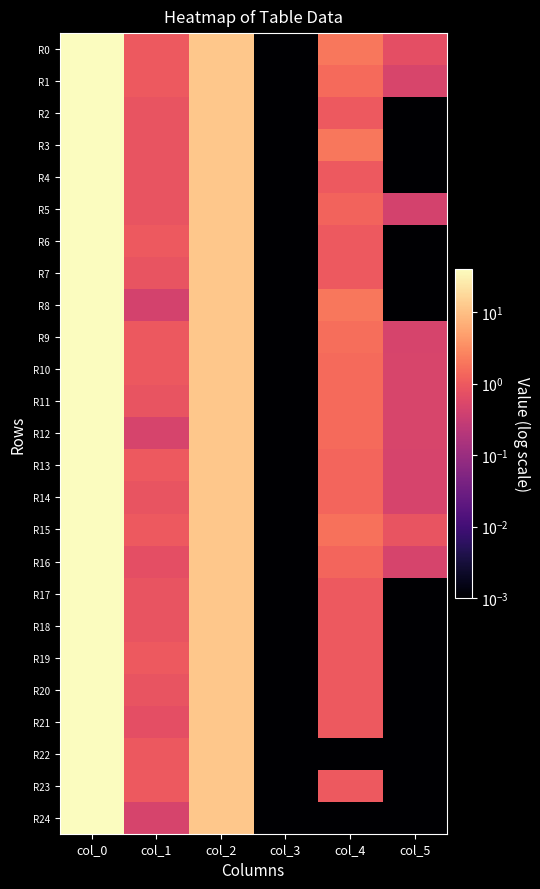

At col_4, list the series in order from largest to smallest.

R0, R3, R8, R15, R9, R1, R10, R11, R12, R13, R14, R16, R5, R2, R4, R6, R7, R17, R18, R19, R20, R21, R23, R22, R24